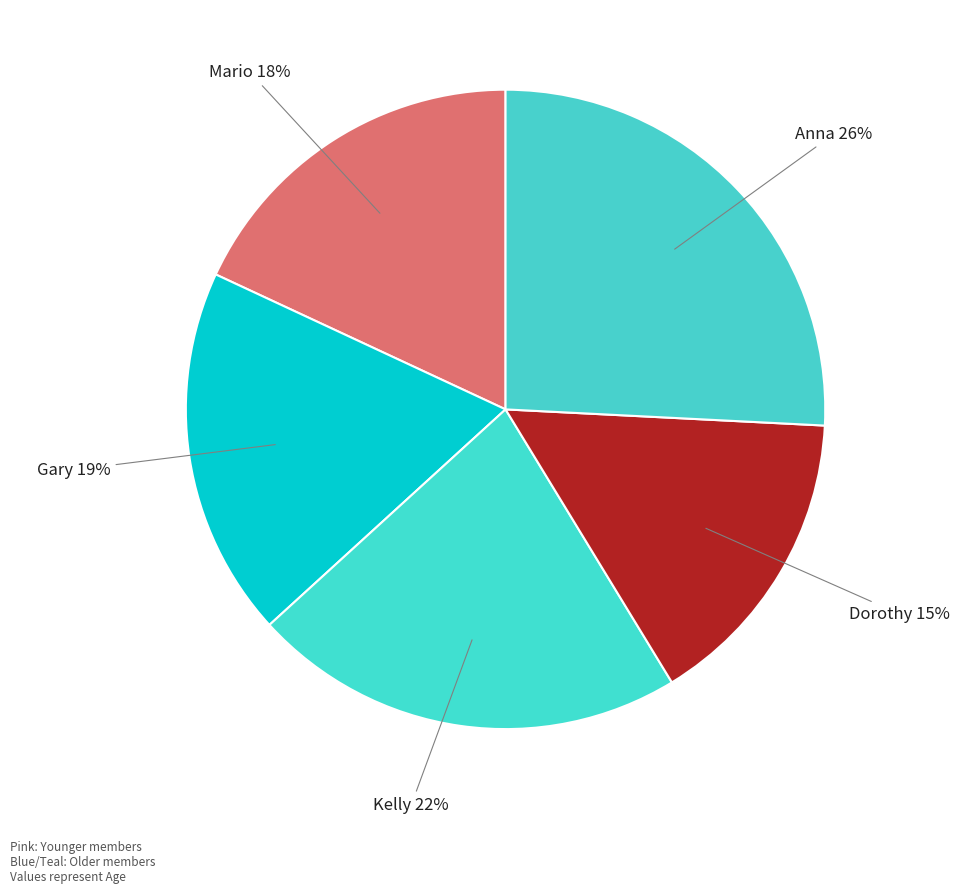

To the nearest percent, what is the average slice percentage?

20%